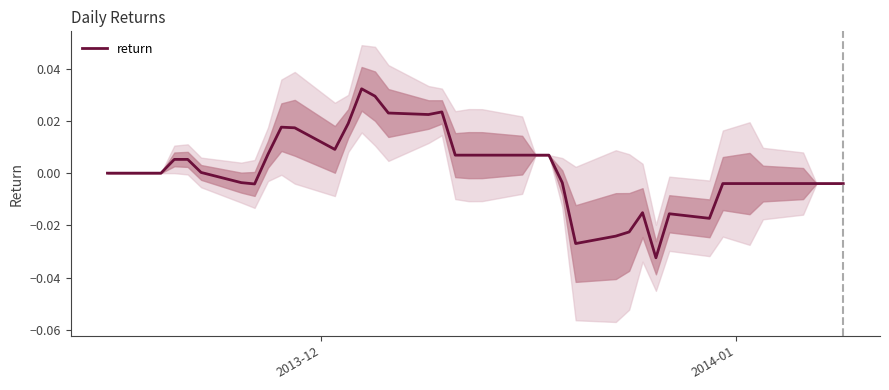

How many points are higher than both their immediate neighbors (excluding endpoints)?

5